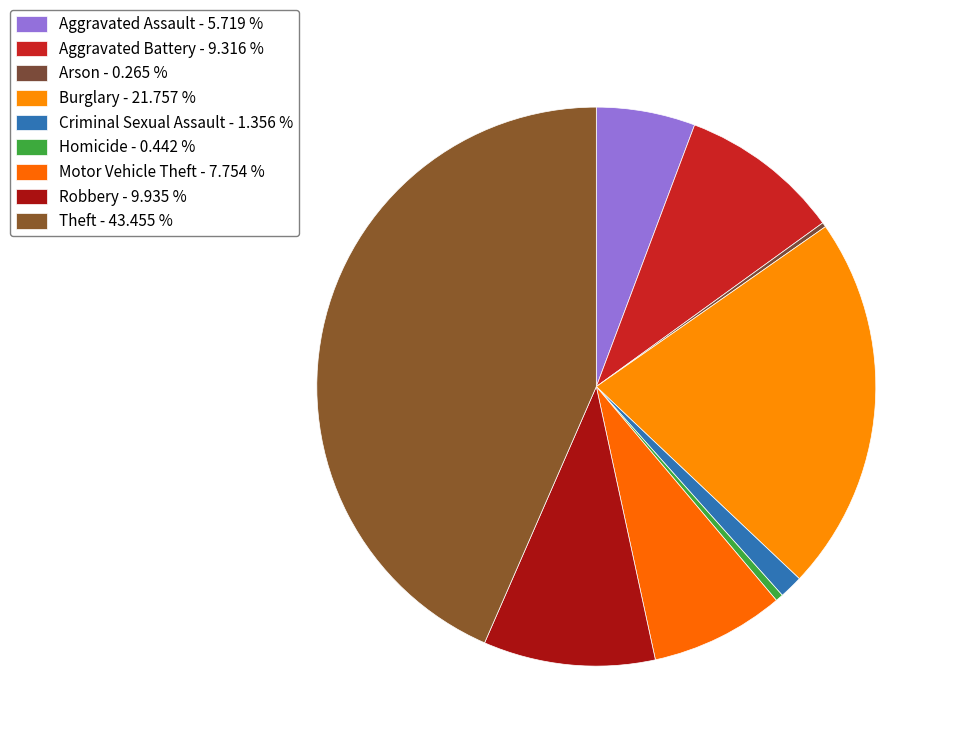

What percentage is the Robbery slice, to the nearest percent?

10%